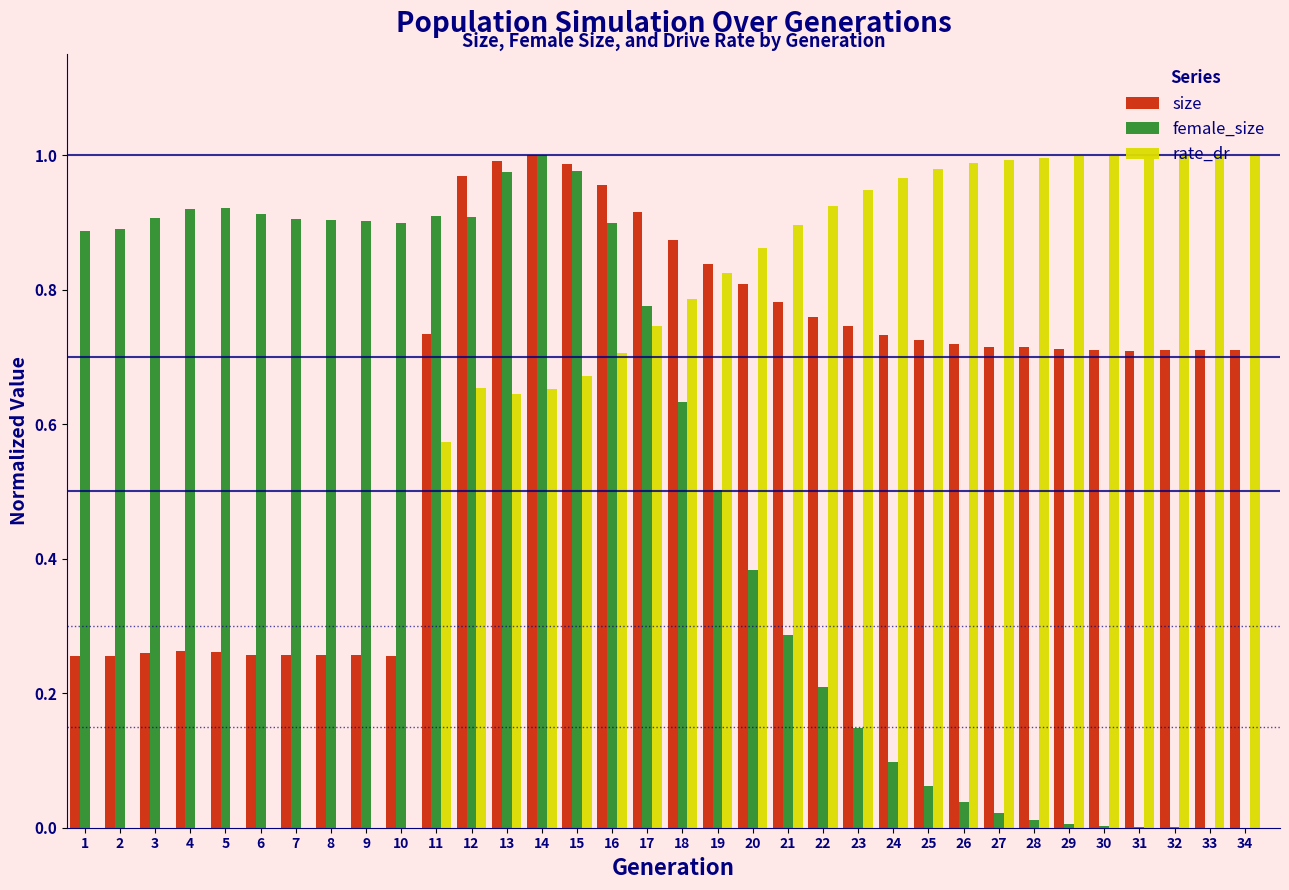

Is it true that female_size equals 0.2 at 20?

False